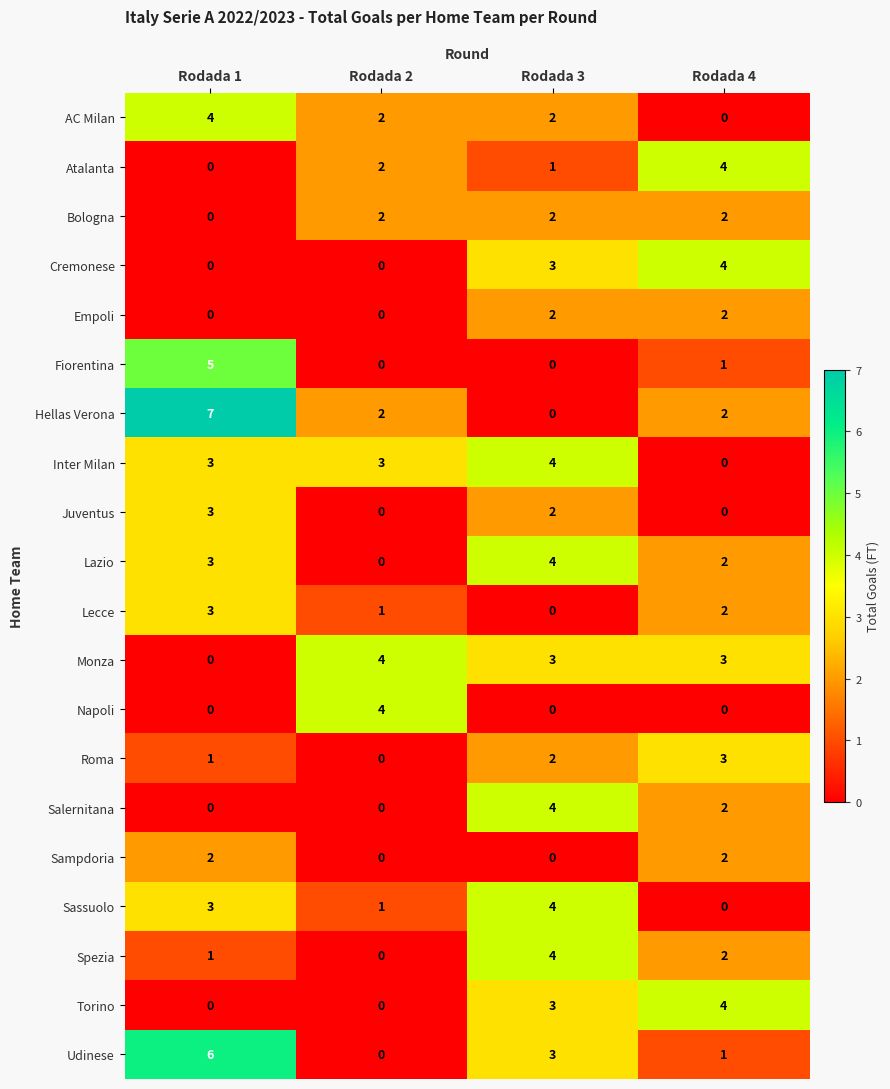

Read the Napoli value at Rodada 2.

4